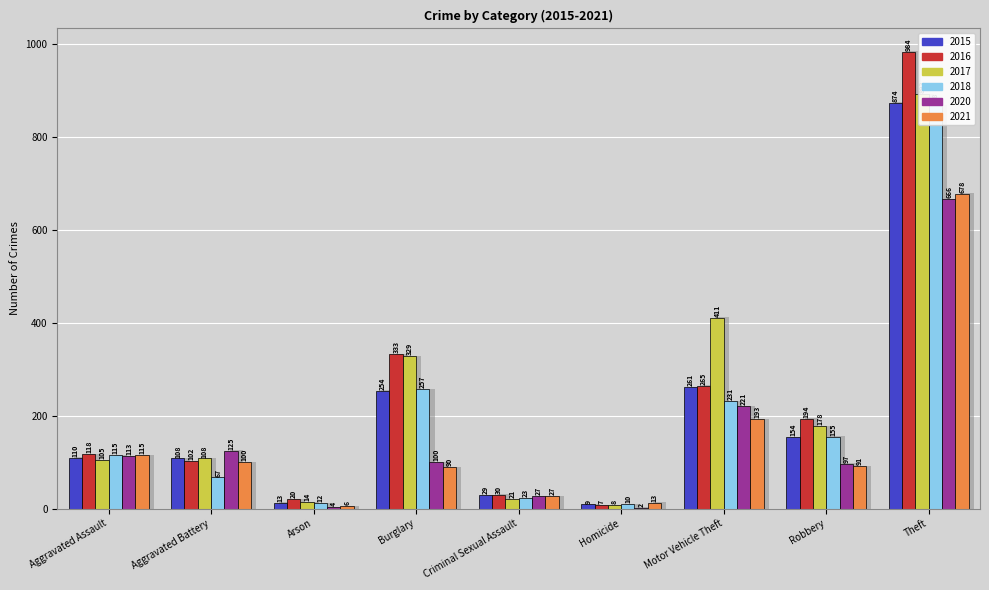

Rank the series at Homicide from lowest to highest value.

2020, 2016, 2017, 2015, 2018, 2021